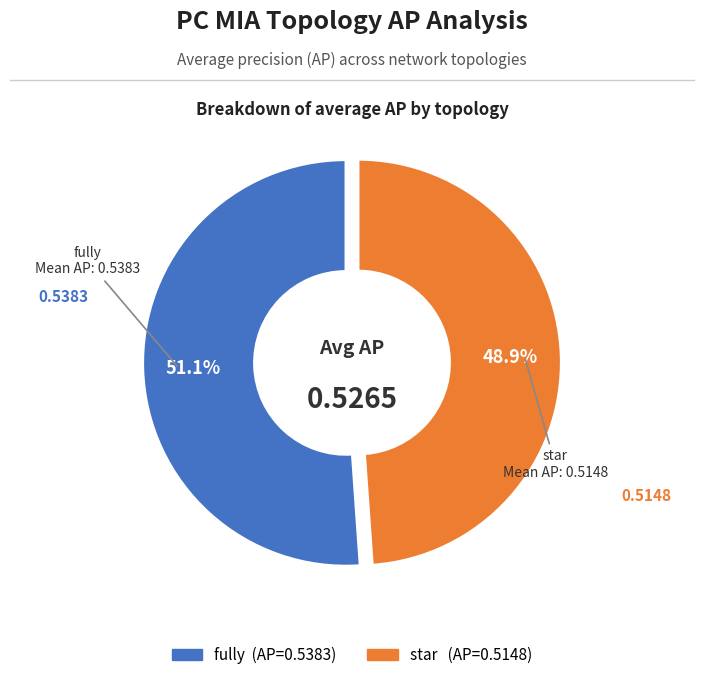

Does any single category account for the majority?

Yes